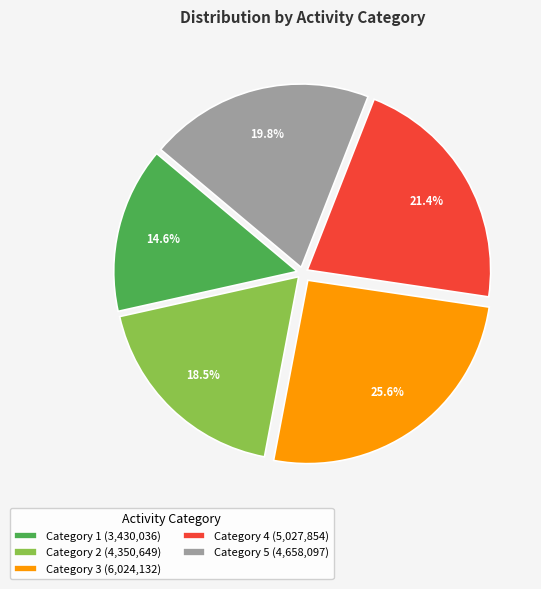

Does Category 1 (3,430,036) represent more than half of the total?

No